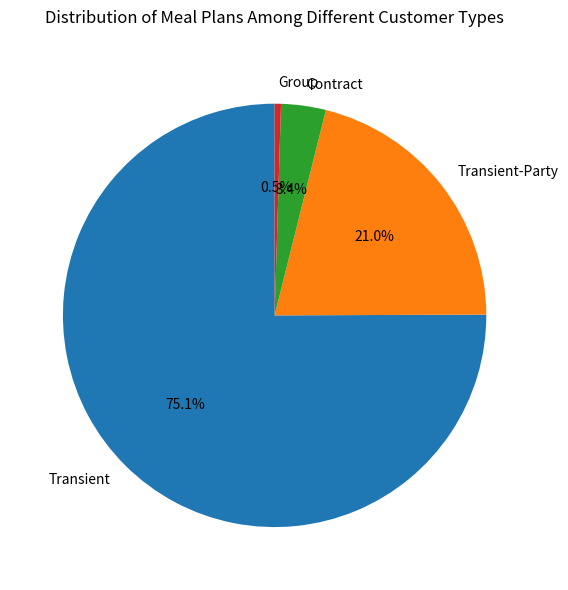

What is the majority slice?

Transient